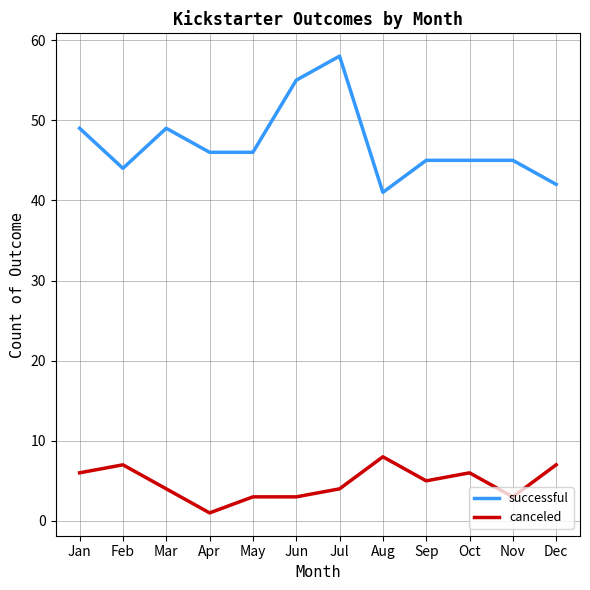

The value of successful at May is 16. True or false?

False